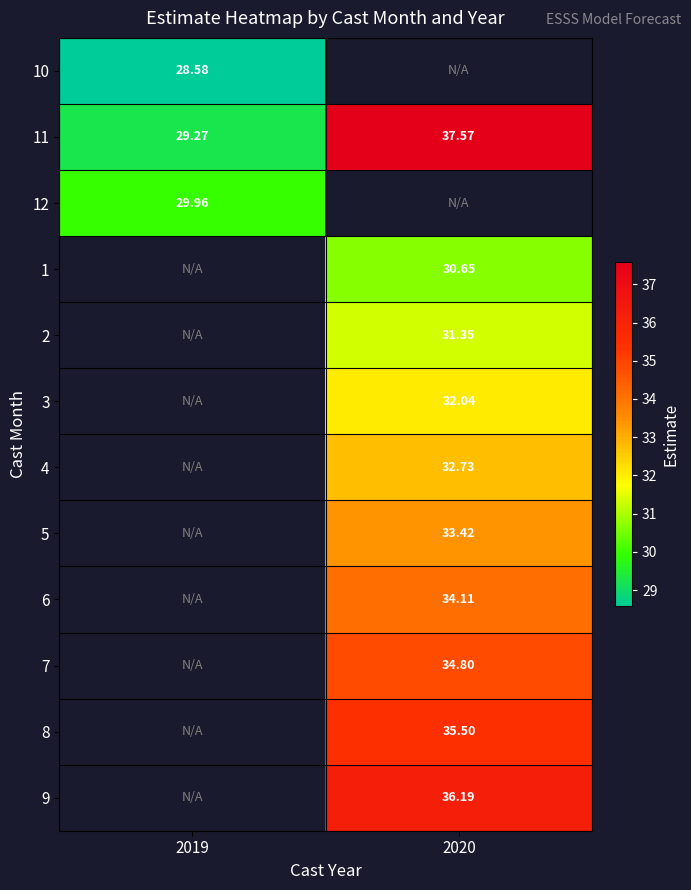

Count the number of data series in this chart.

12